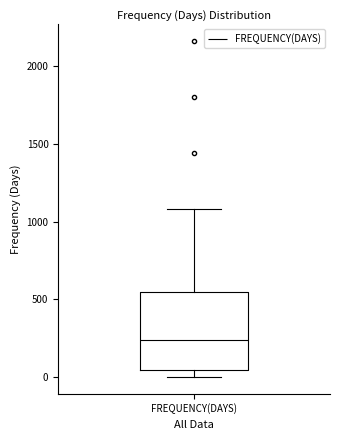

Transcribe this box plot: give where the median line is, the range the box spans, and where the two whiskers end, as read against the y-axis. The values are not printed on the chart, so give them approximately, as read against the axis.

median 250, box 50 to 550, whiskers 0 to 1100